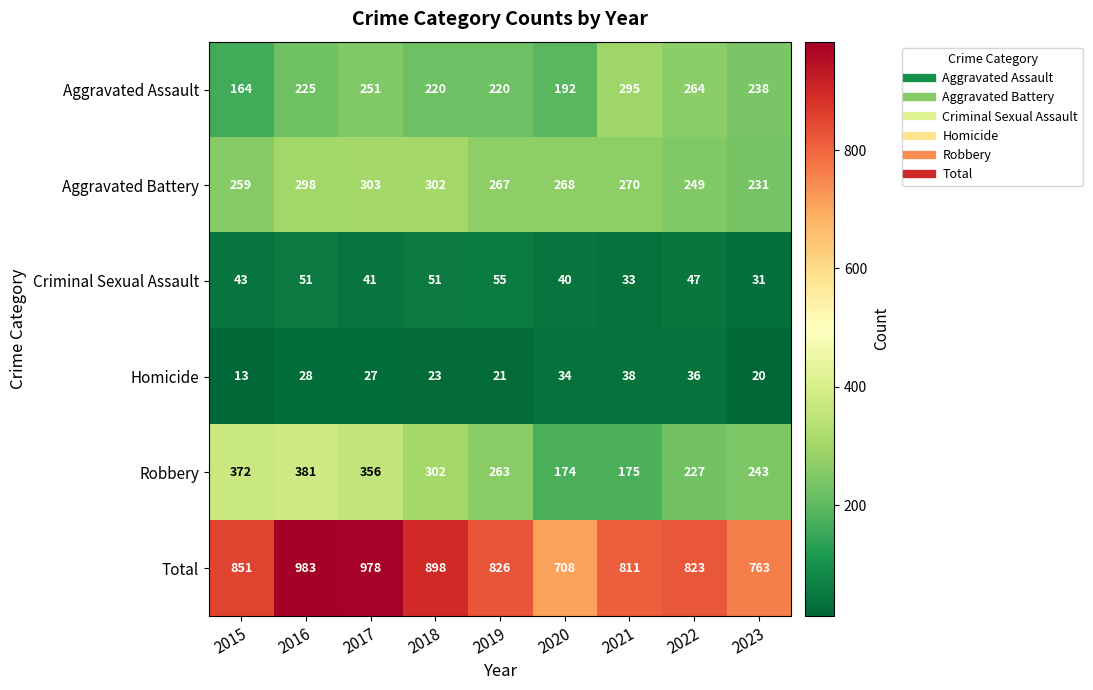

At which category is the sum across all series the highest?

2016